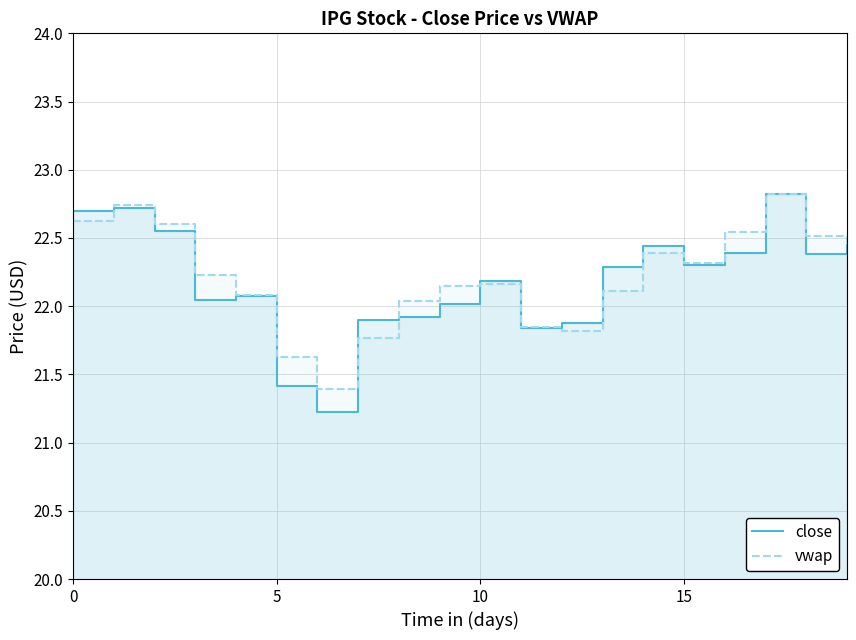

What is the difference between the second highest and minimum values in the close series?

1.5